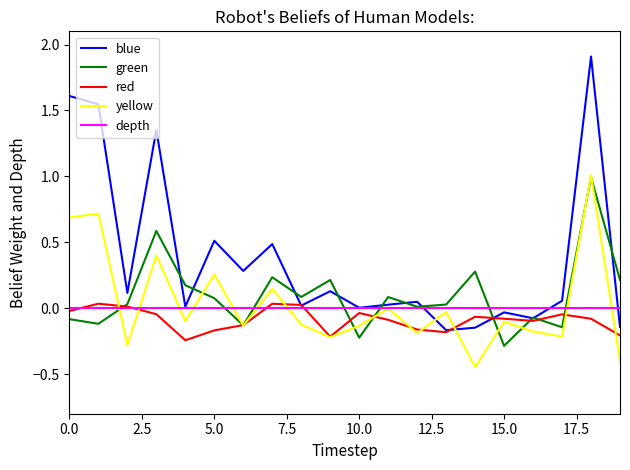

Which series has the largest range (max minus min)?

blue